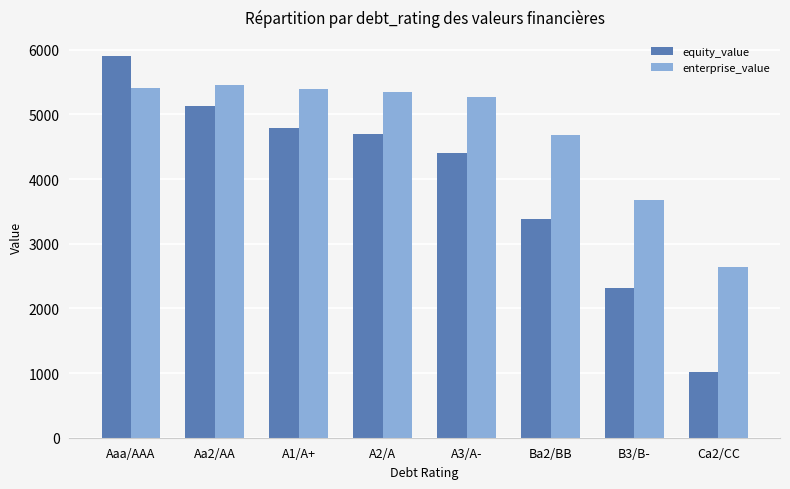

What is the label of the 7th bar from the right?

Aa2/AA